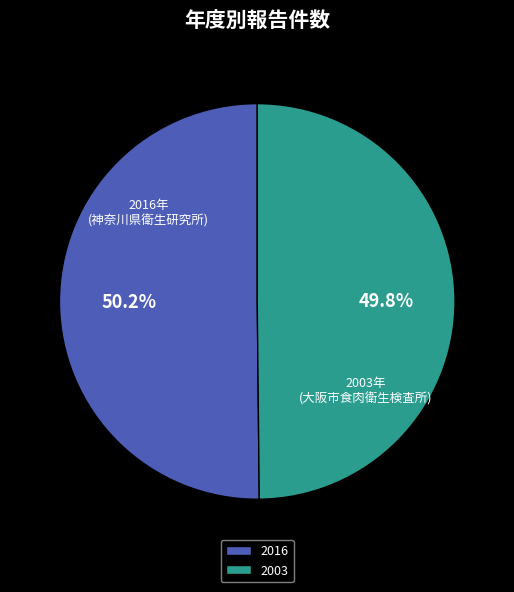

Approximately how many times larger is the value at 2003 compared to 2016?

1.0